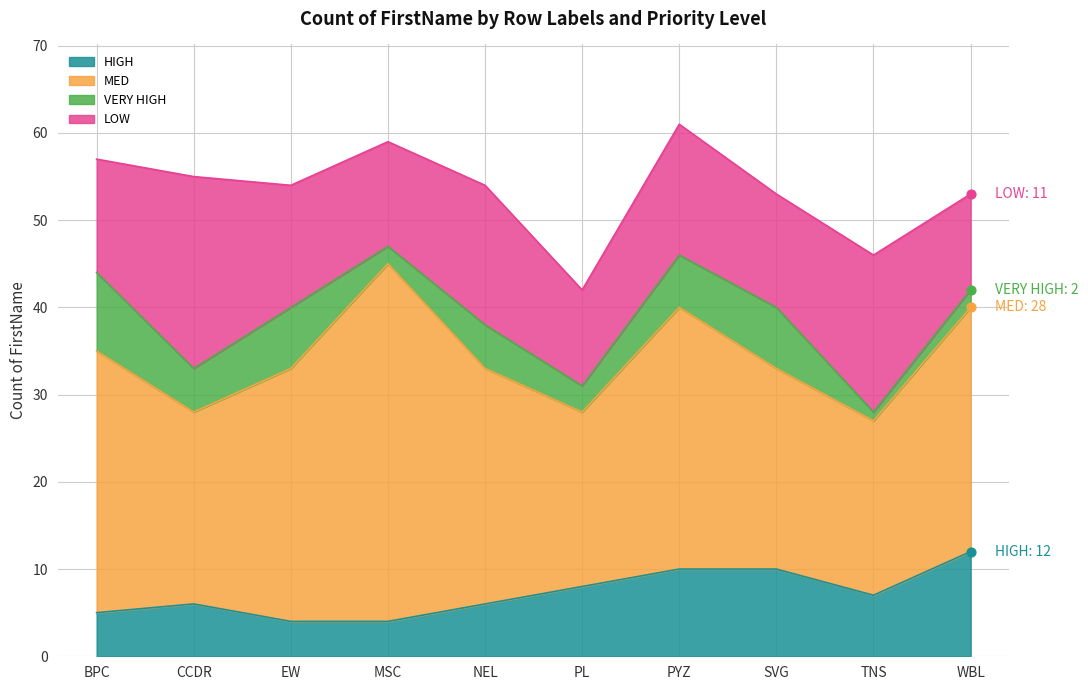

Is the value of HIGH at NEL greater than the value of MED at PYZ?

No